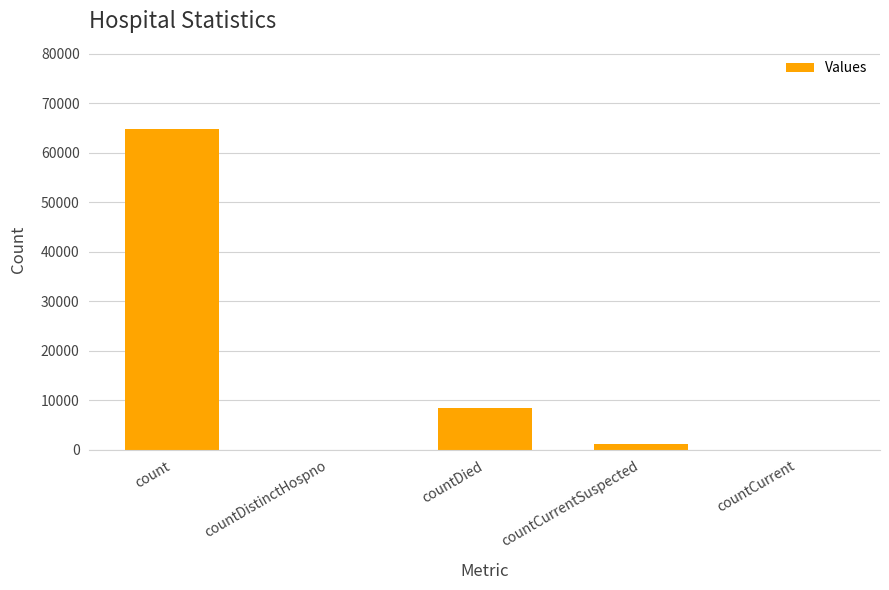

Where is the data nearest to the value 32401?

countDied